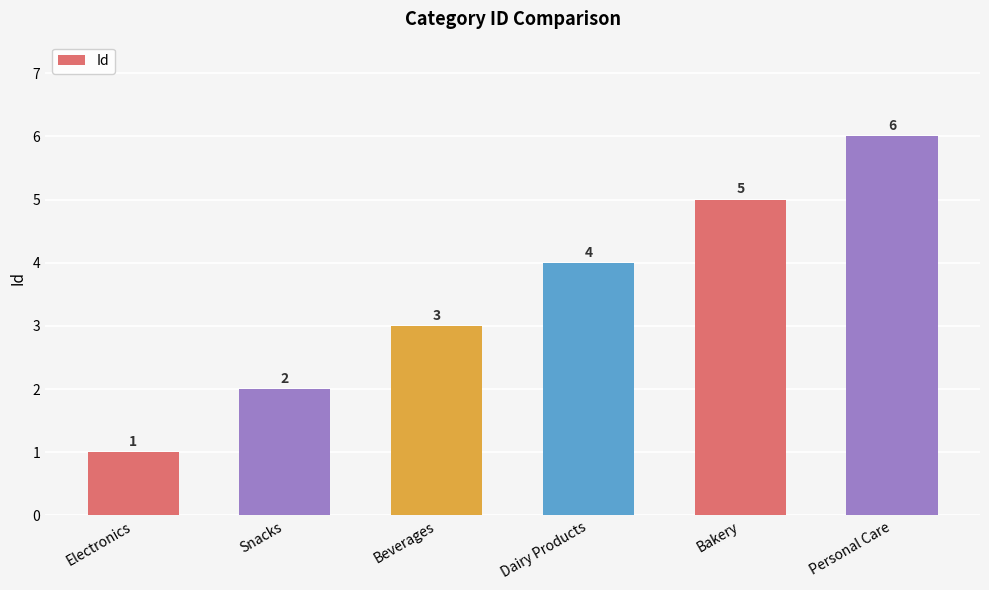

Rank the categories by value from lowest to highest.

Electronics, Snacks, Beverages, Dairy Products, Bakery, Personal Care